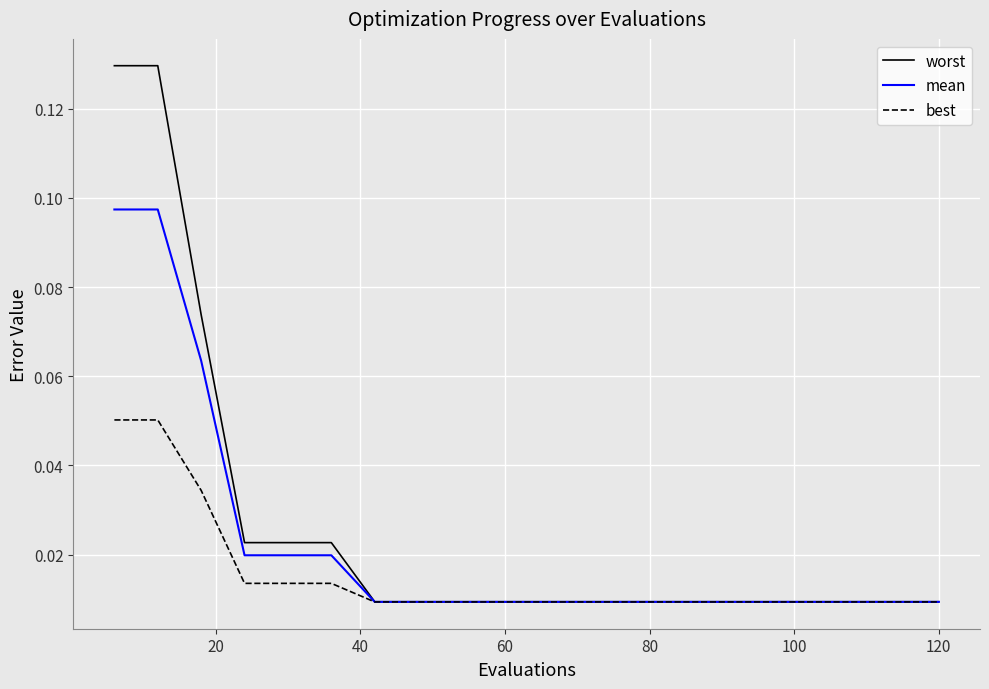

Rank the series by their maximum value, from highest to lowest.

worst, mean, best